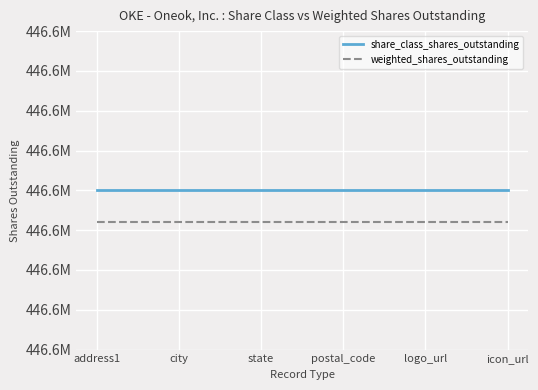

Is this an area chart (filled region under the line)?

No